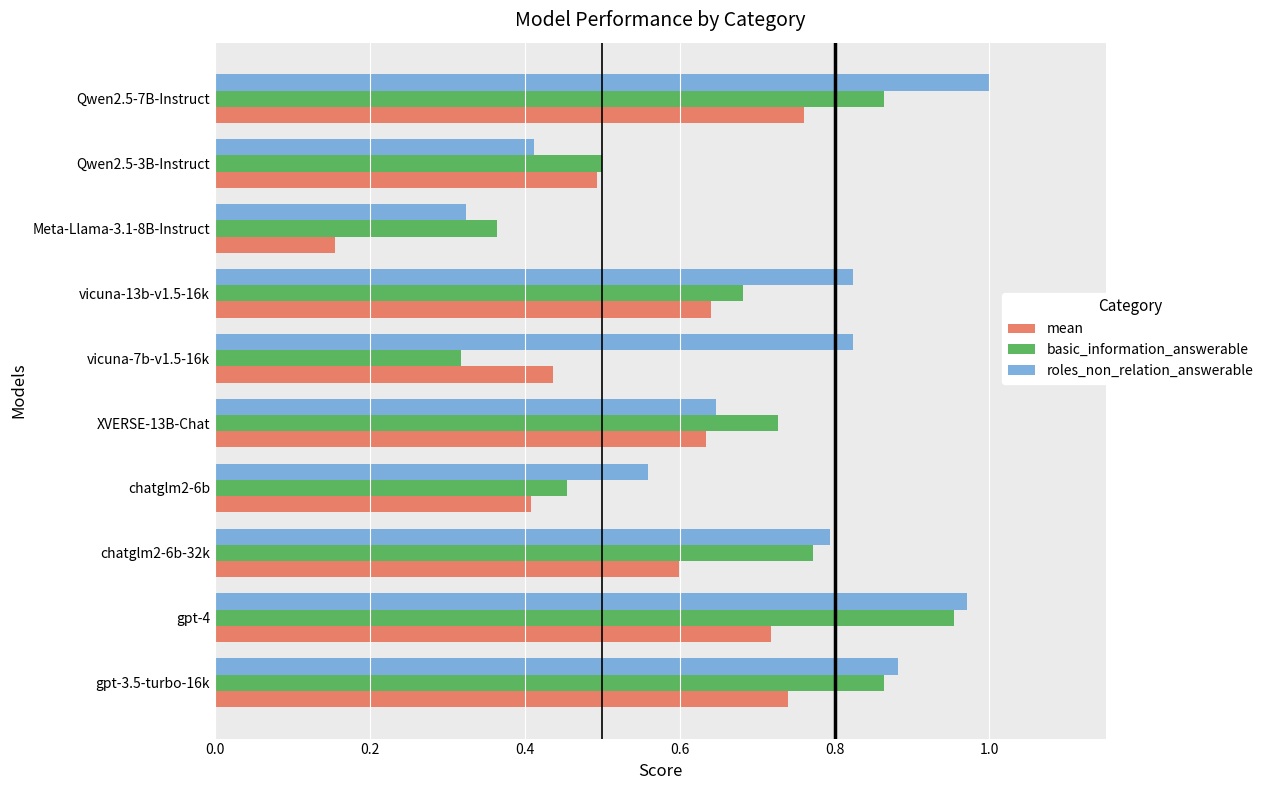

What is the sum of all mean values?

5.6